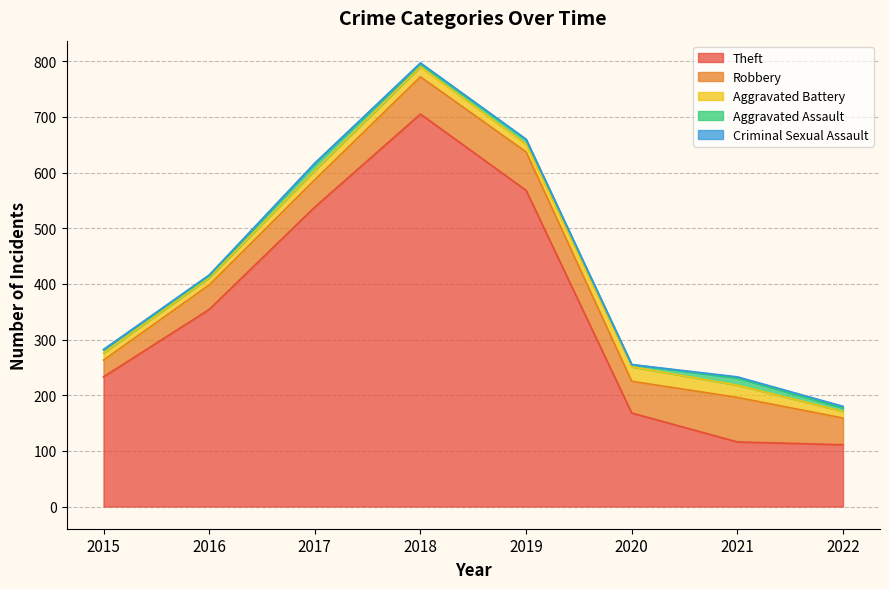

Rank the series by their maximum value, from lowest to highest.

Criminal Sexual Assault, Aggravated Assault, Aggravated Battery, Robbery, Theft